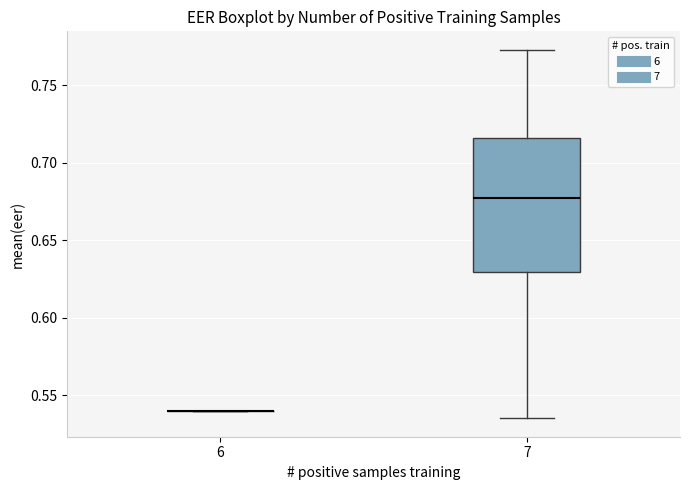

Reading left to right, transcribe this box plot: for each box, give where its median line is, the range the box spans, and where its two whiskers end, as read against the y-axis. The values are not printed on the chart, so give them approximately, as read against the axis.

6: box collapsed to a line at 0.540, whiskers 0.540 to 0.540
7: median 0.675, box 0.630 to 0.715, whiskers 0.535 to 0.775